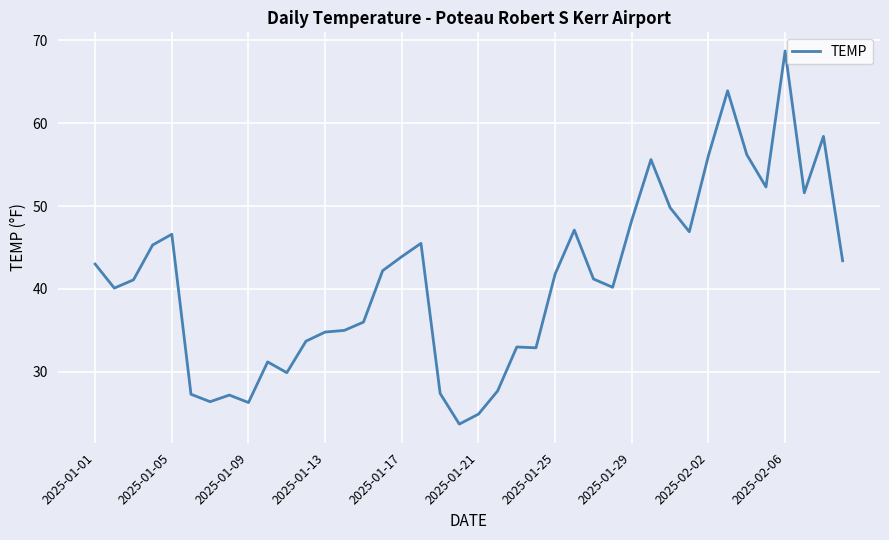

What is the smallest value displayed?

23.7